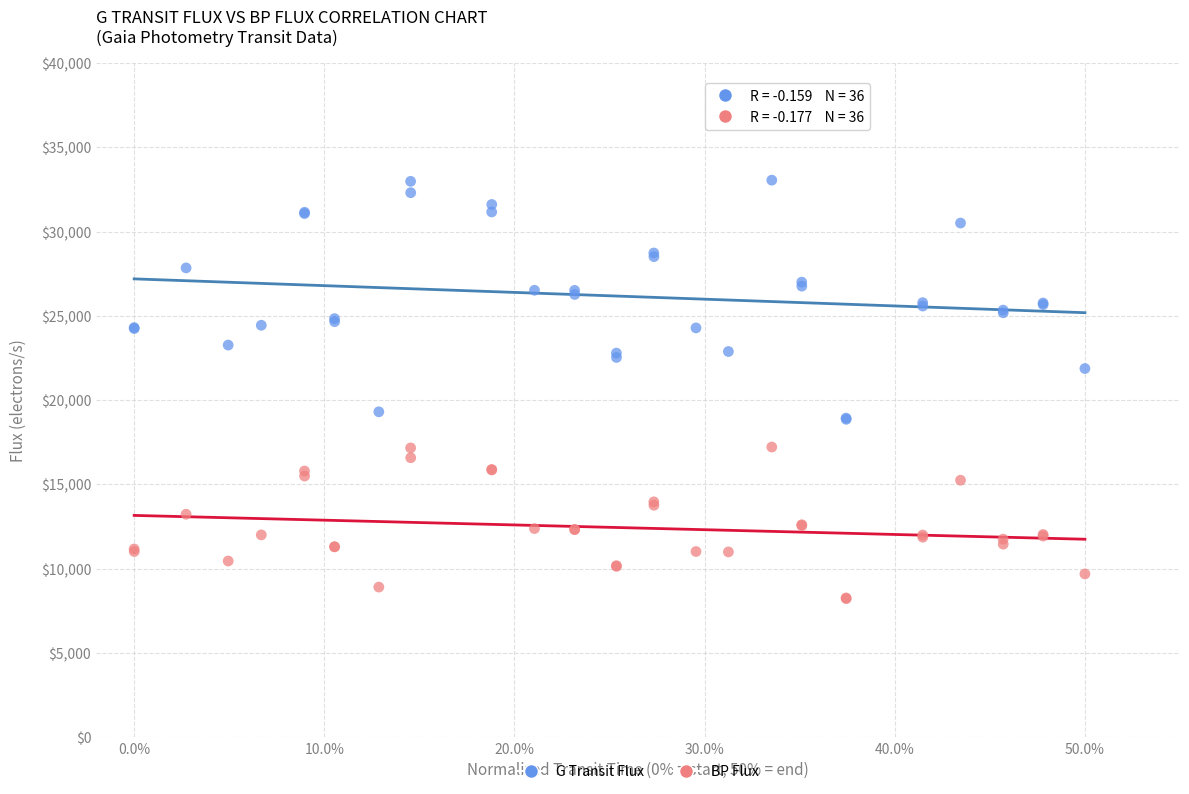

Which series reaches the maximum Y coordinate?

G Transit Flux